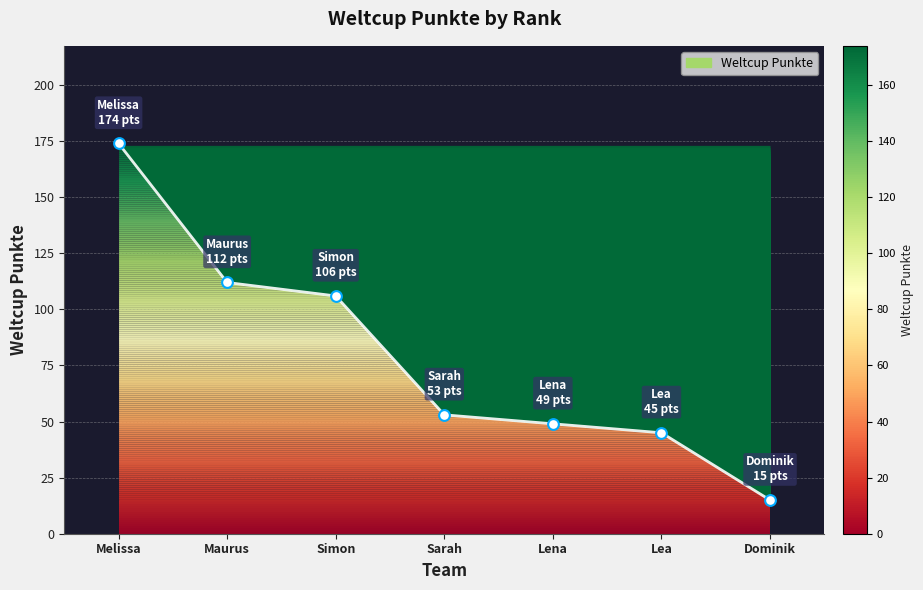

Approximately how many times larger is the value at Lea compared to Dominik?

3.0